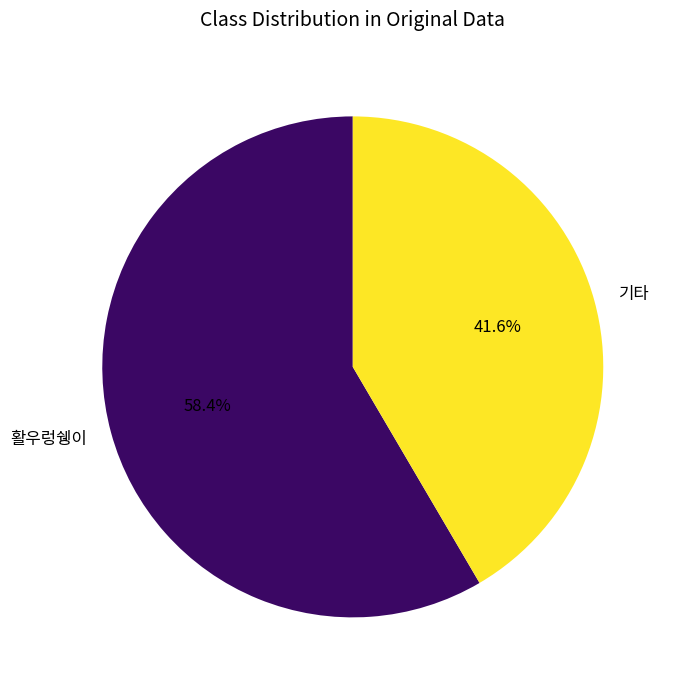

Approximately how many times larger is the value at 활우렁쉥이 compared to 기타?

1.4